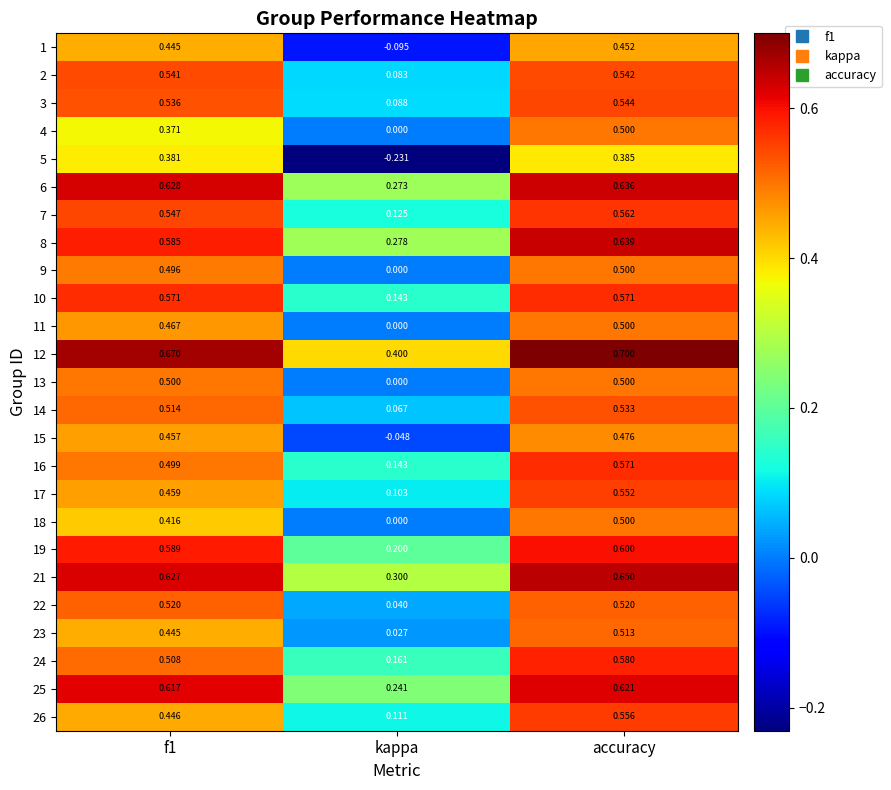

Which series has the largest range (max minus min)?

5